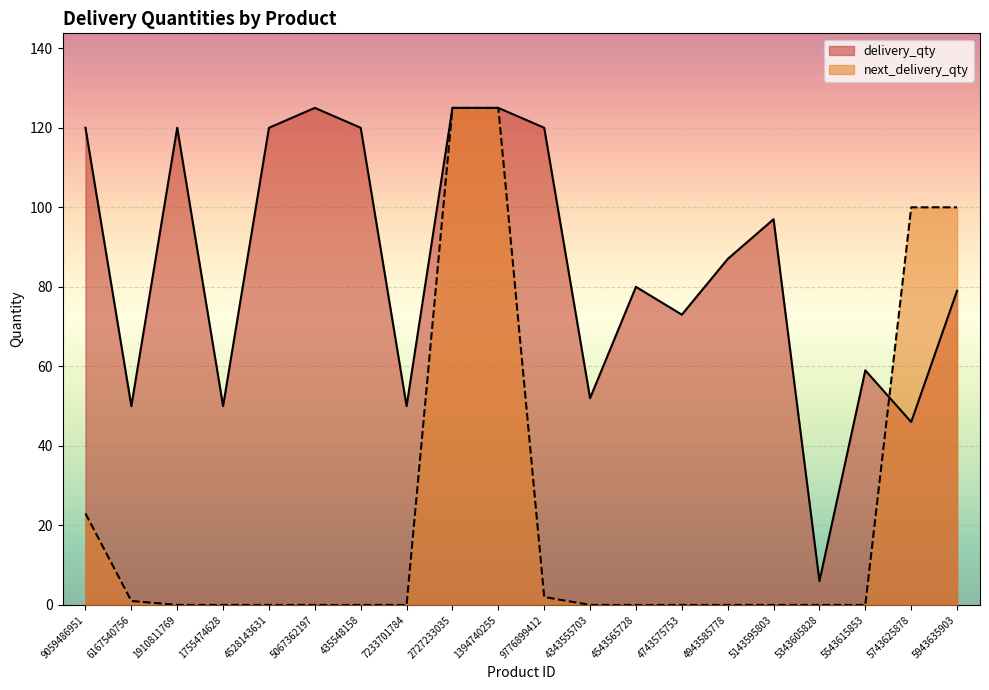

Which series has the widest spread of values?

next_delivery_qty